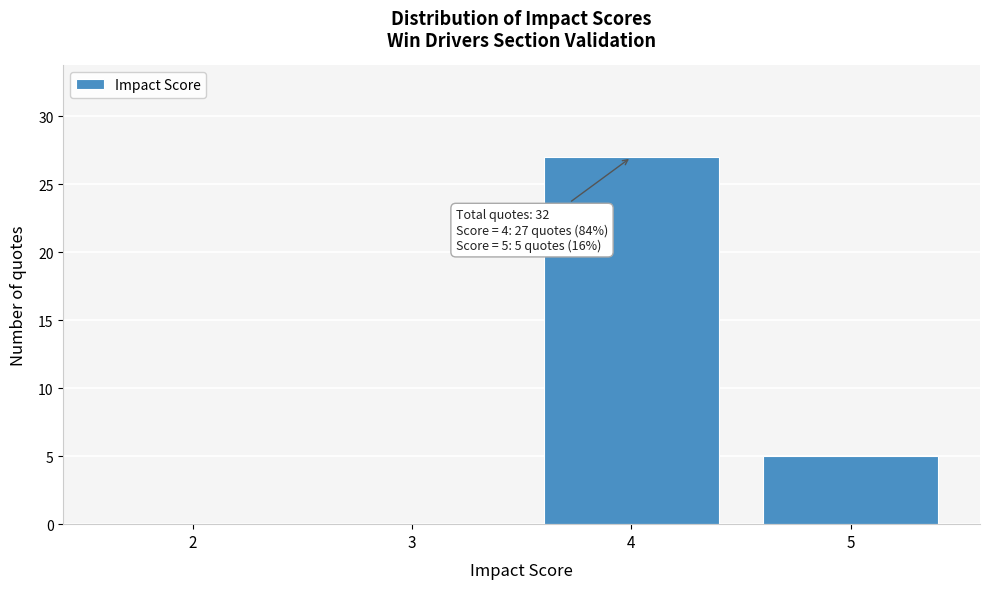

Reading right to left, what are all the values shown in this chart?

5=5	4=27	3=0	2=0